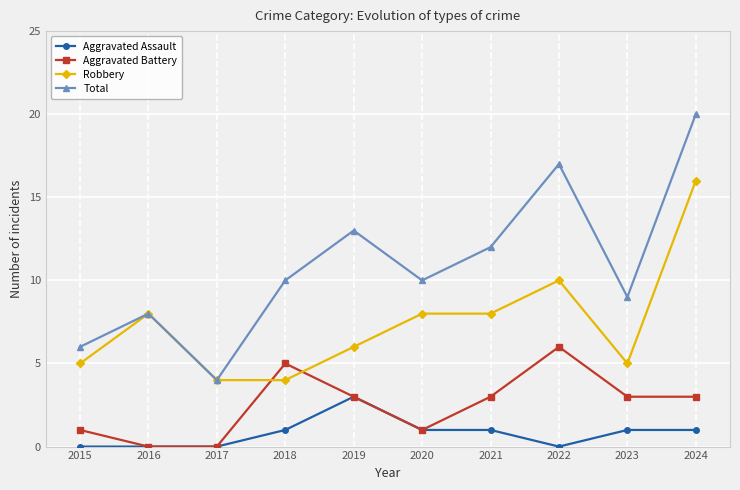

Reading left to right, transcribe all the data shown in this chart.

Aggravated Assault: 2015=0	2016=0	2017=0	2018=1	2019=3	2020=1	2021=1	2022=0	2023=1	2024=1
Aggravated Battery: 2015=1	2016=0	2017=0	2018=5	2019=3	2020=1	2021=3	2022=6	2023=3	2024=3
Robbery: 2015=5	2016=8	2017=4	2018=4	2019=6	2020=8	2021=8	2022=10	2023=5	2024=16
Total: 2015=6	2016=8	2017=4	2018=10	2019=13	2020=10	2021=12	2022=17	2023=9	2024=20